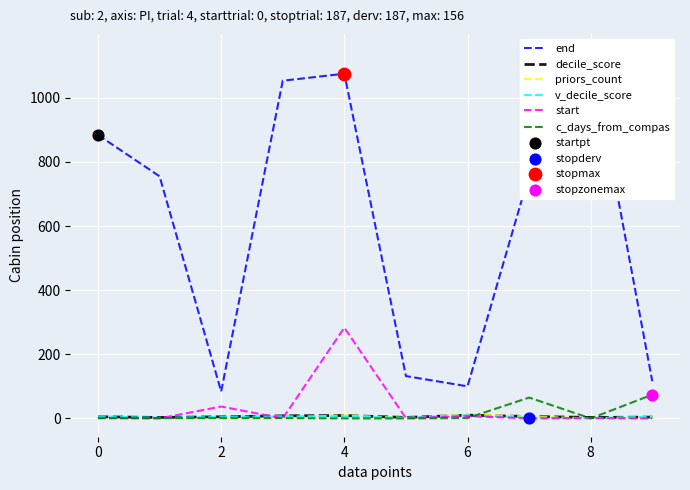

Which series reaches the minimum Y coordinate?

priors_count